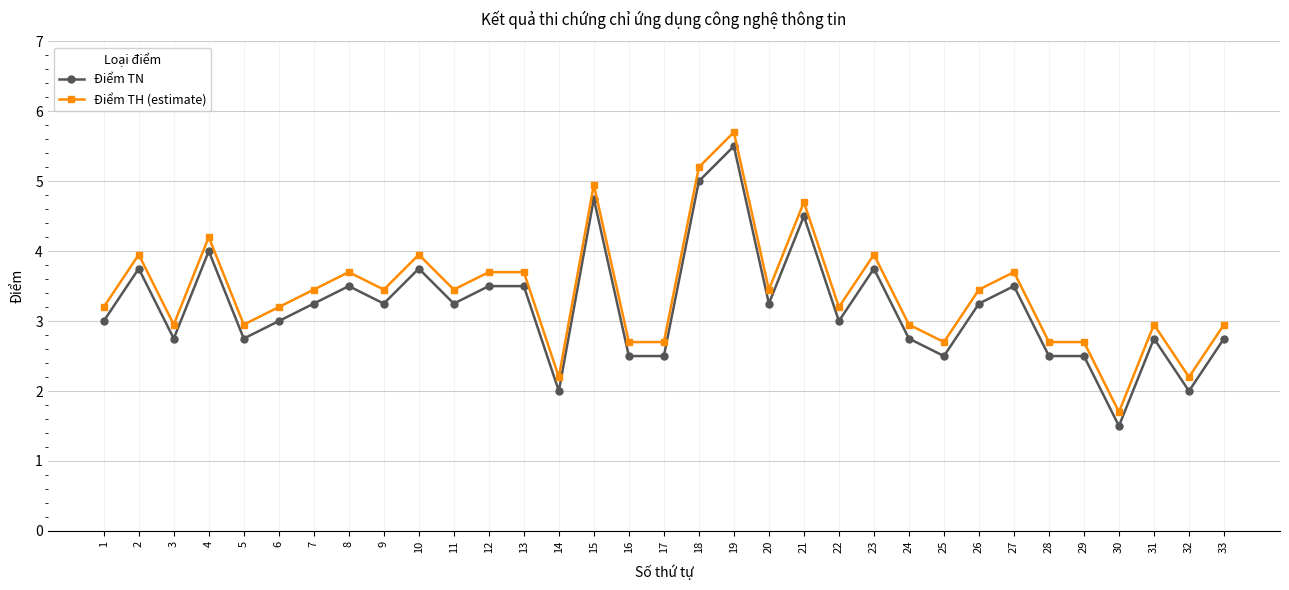

The Điểm TH (estimate) series shows 4.7 at 28. True or false?

False